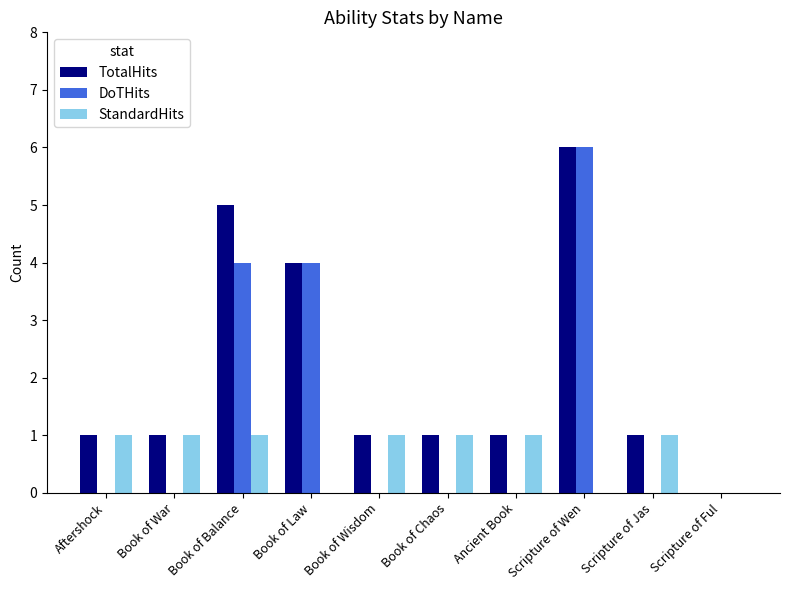

What is the sum of the DoTHits values at Book of Balance and Book of Law?

8